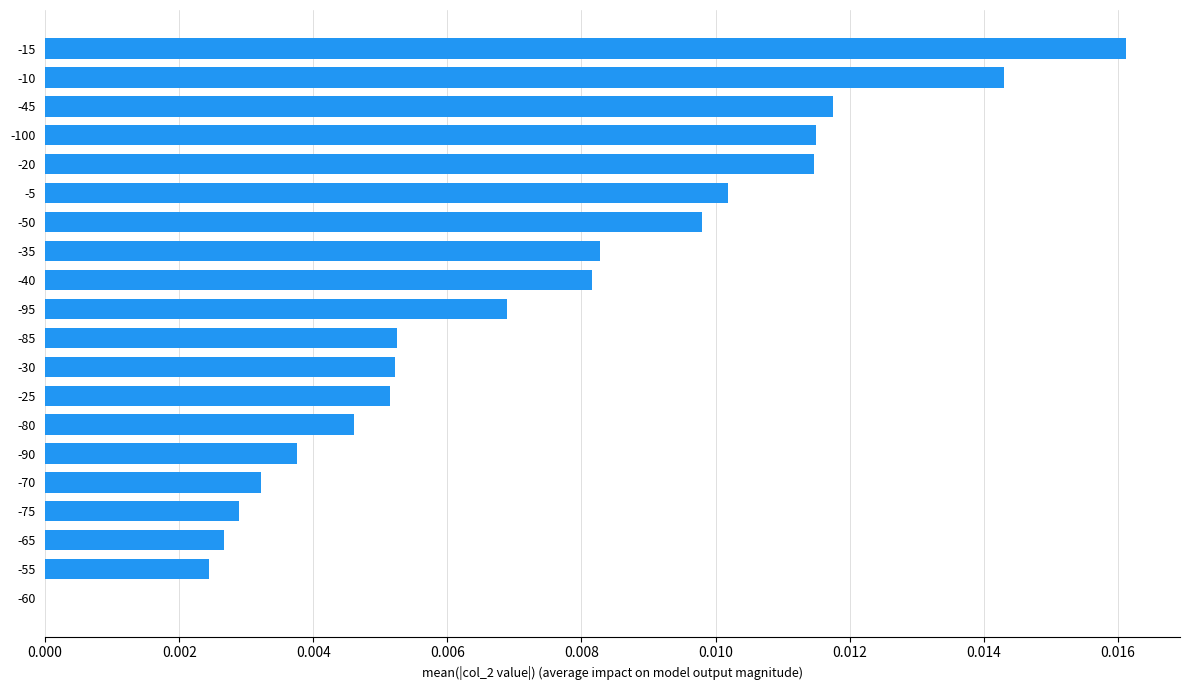

The chart shows a value of 0.0 at -65. True or false?

True